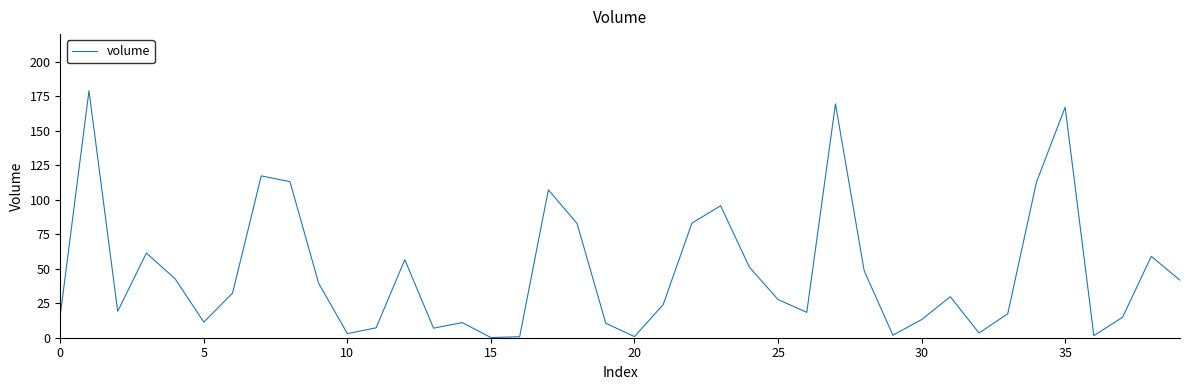

What is the difference between the maximum and minimum values?

178.8